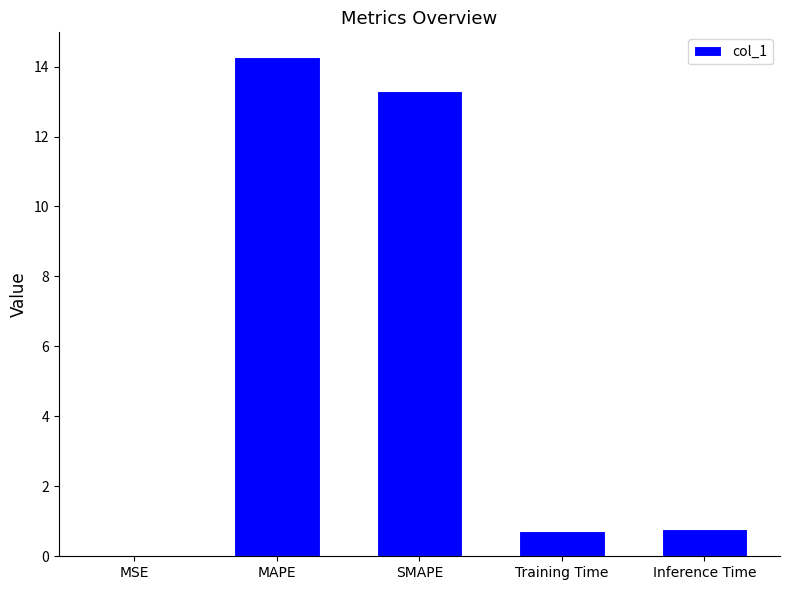

What is the greatest value displayed?

14.3